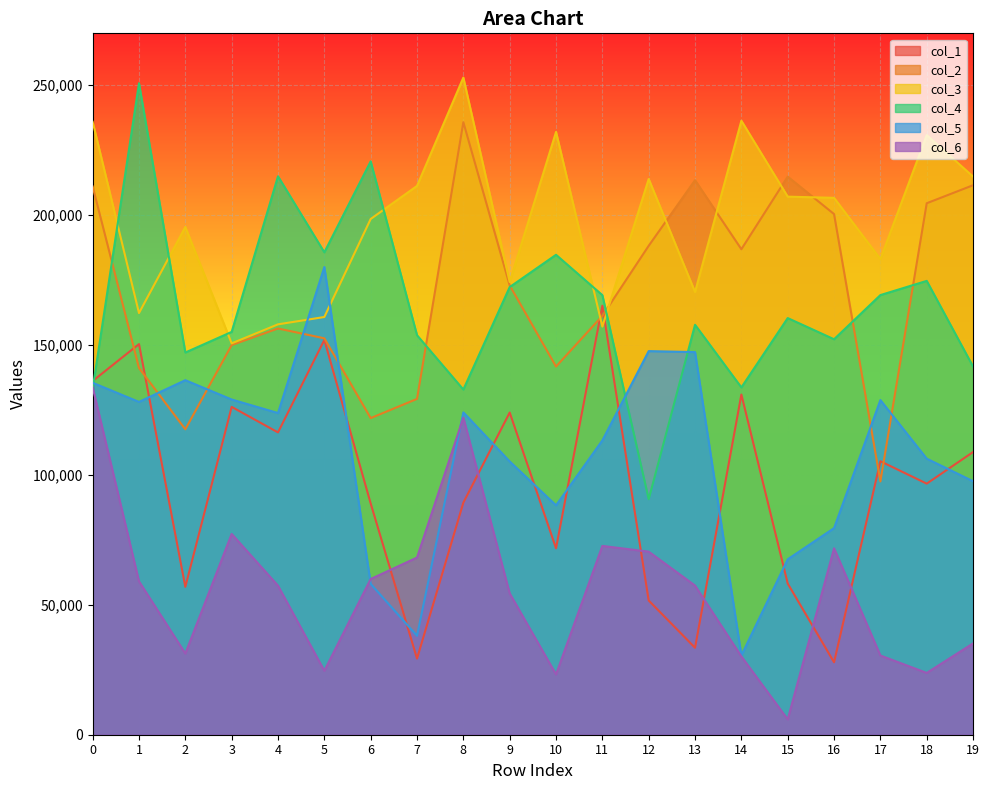

At which label does col_3 reach its minimum?

3